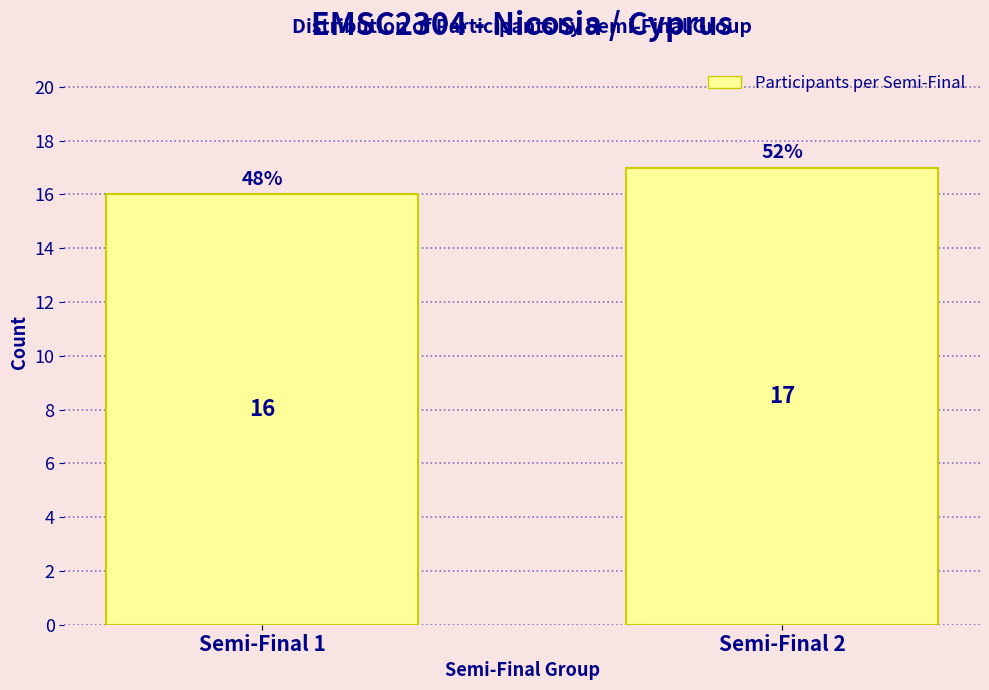

Reading left to right, transcribe all the data shown in this chart.

Semi-Final 1=16	Semi-Final 2=17